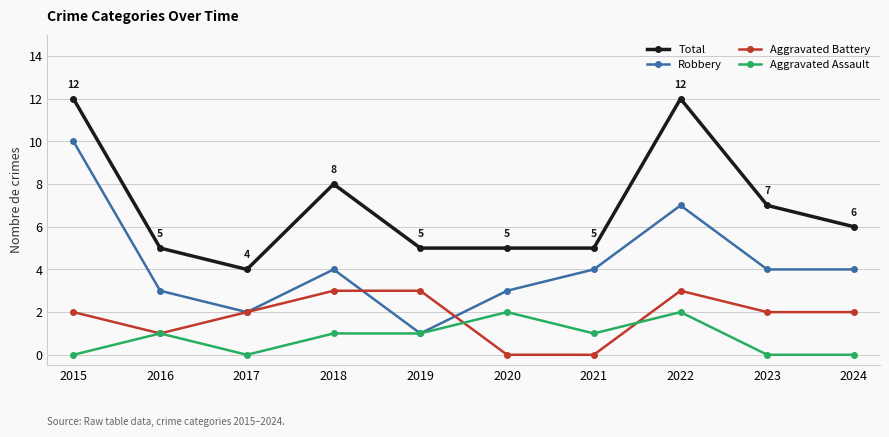

How many values in the Total series are below 6?

5